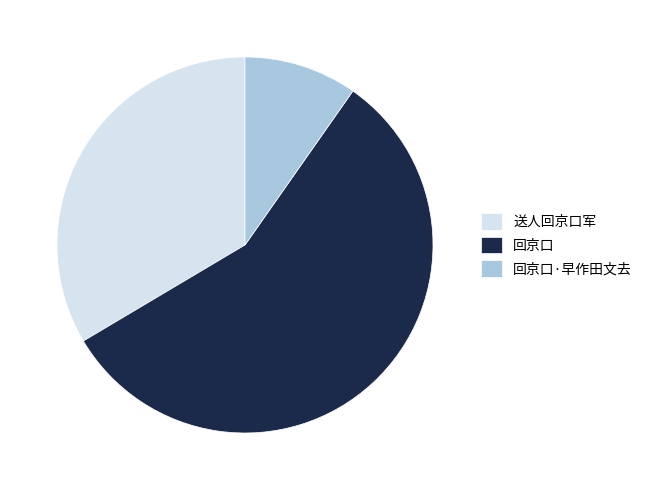

Does 送人回京口军 account for over 50% of the chart?

No